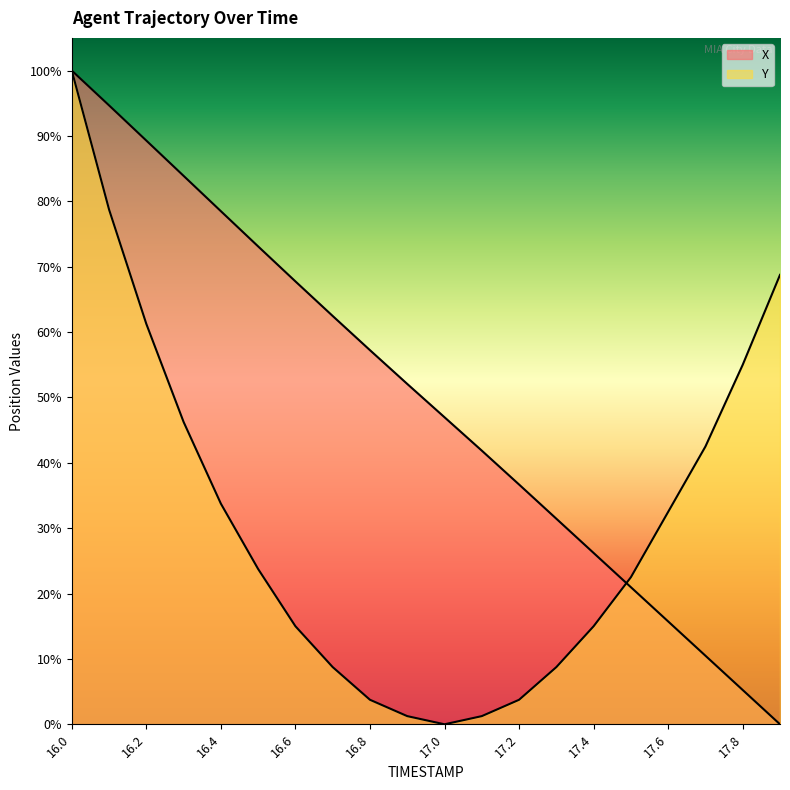

Which series ends up on top after the final intersection of X and Y?

Y